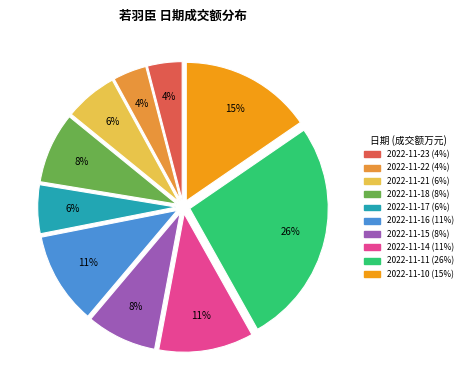

To the nearest percent, what is the average slice percentage?

10%